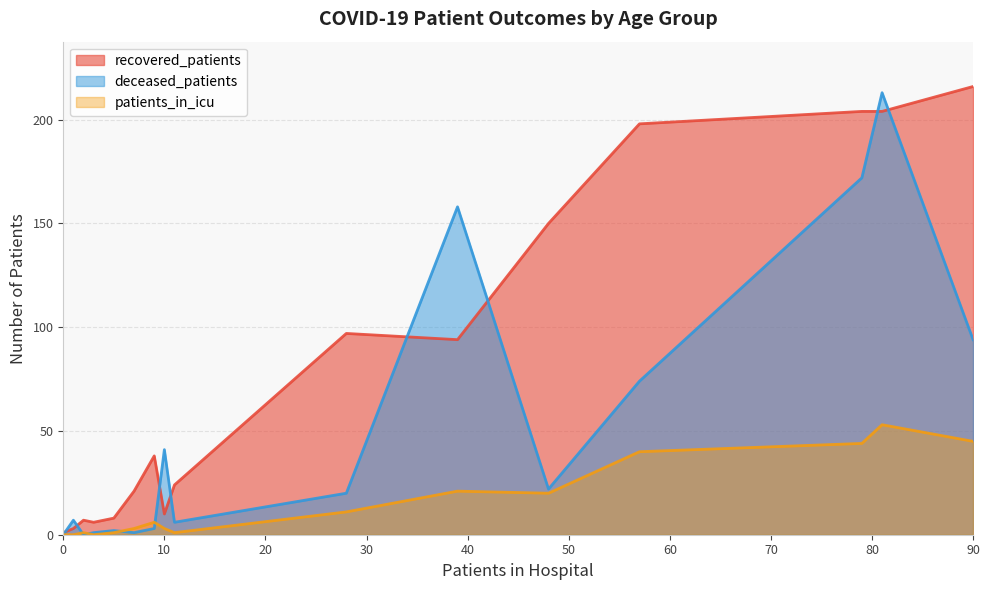

What is the greatest value displayed?

216